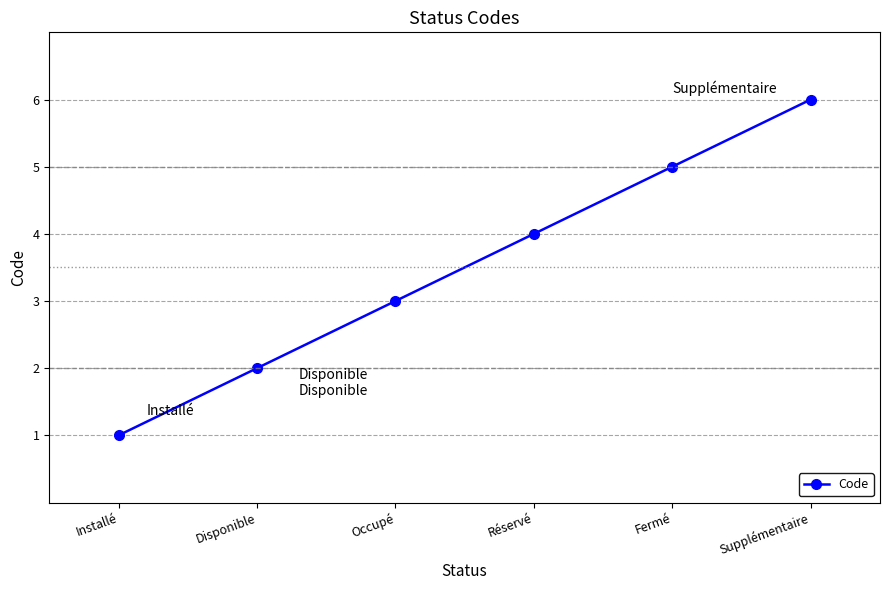

Is it true that the value at Fermé is 5?

True